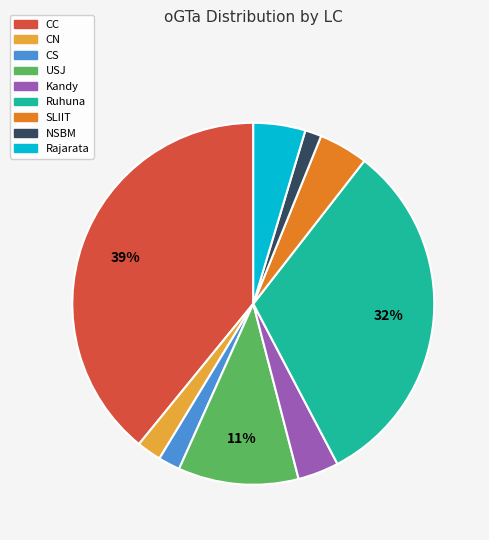

To the nearest percent, what is the difference between the largest and smallest slice percentages?

38%